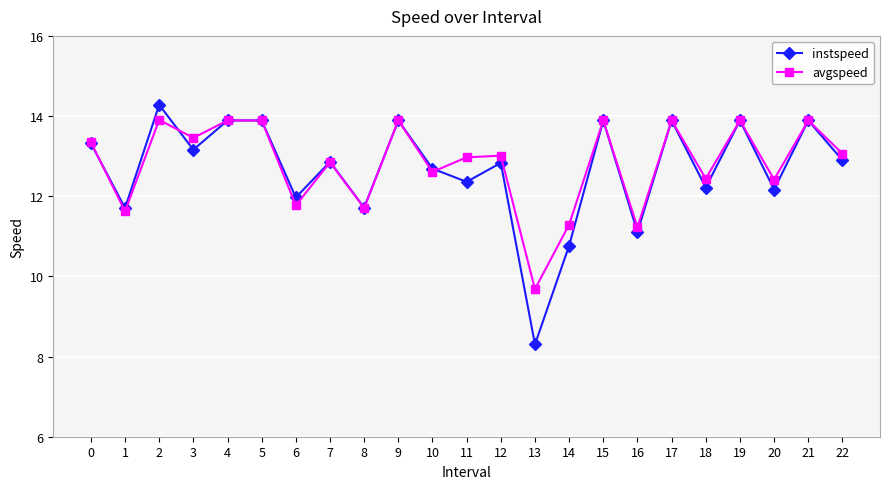

What is the value of the instspeed point at the 7th from the left?

12.0